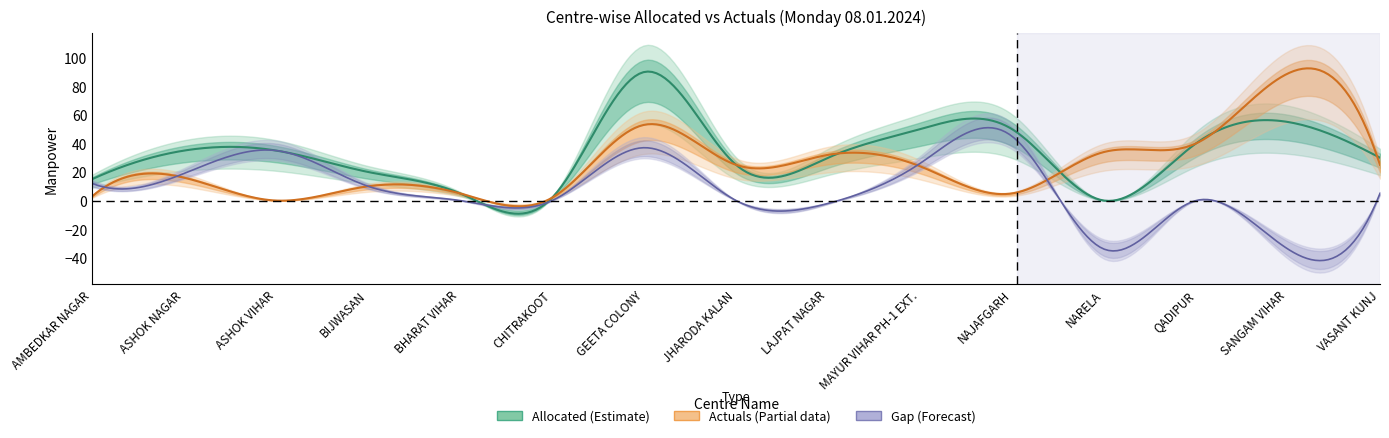

What is the label of the 3rd point from the left?

ASHOK VIHAR